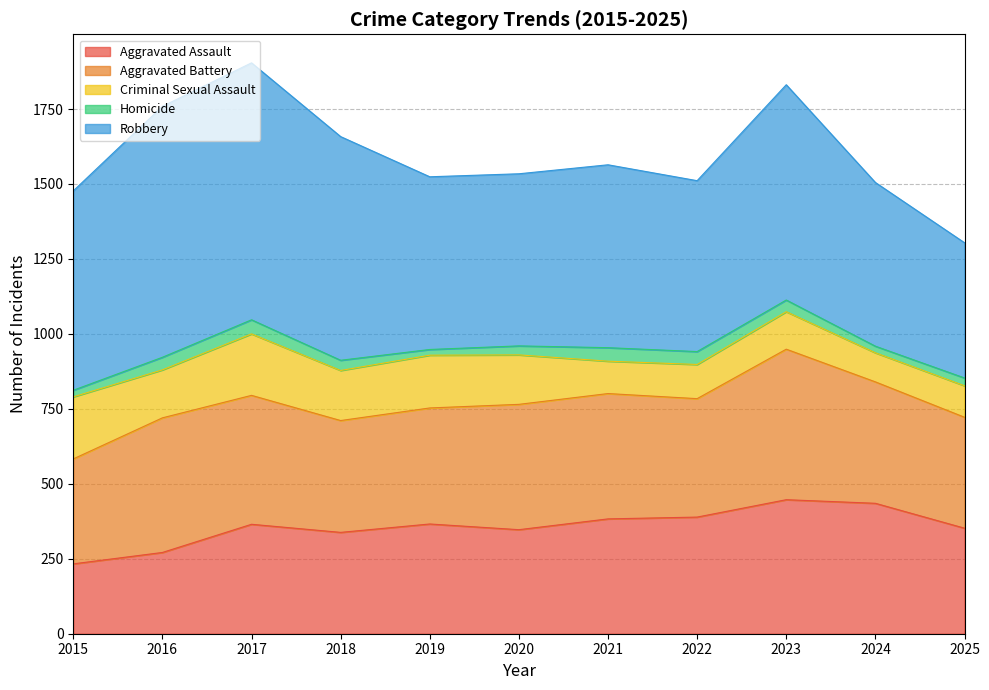

At which label is Aggravated Assault closest to 340?

2018